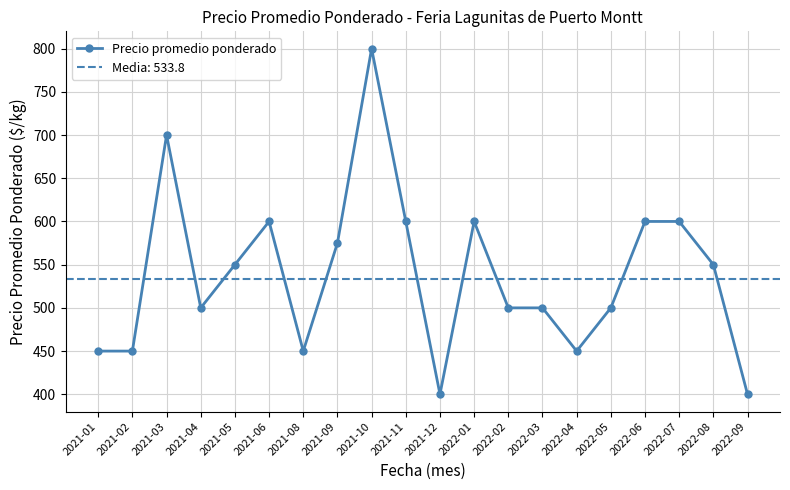

The chart shows a value of 800 at 2021-10. True or false?

True